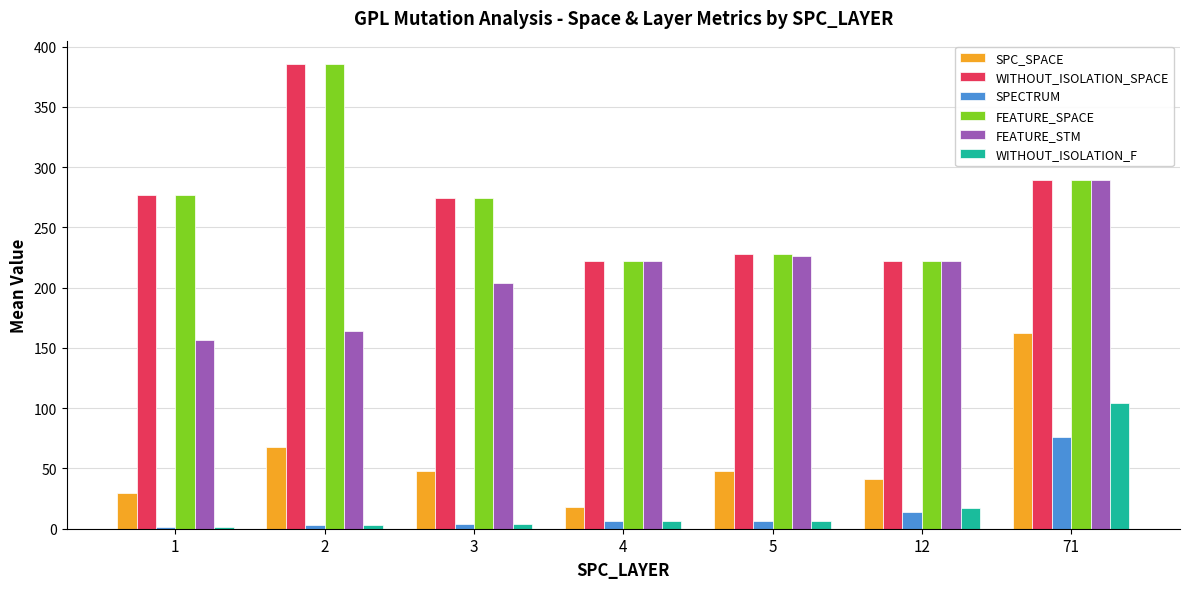

What is the approximate value of SPC_SPACE at 3?

48.0